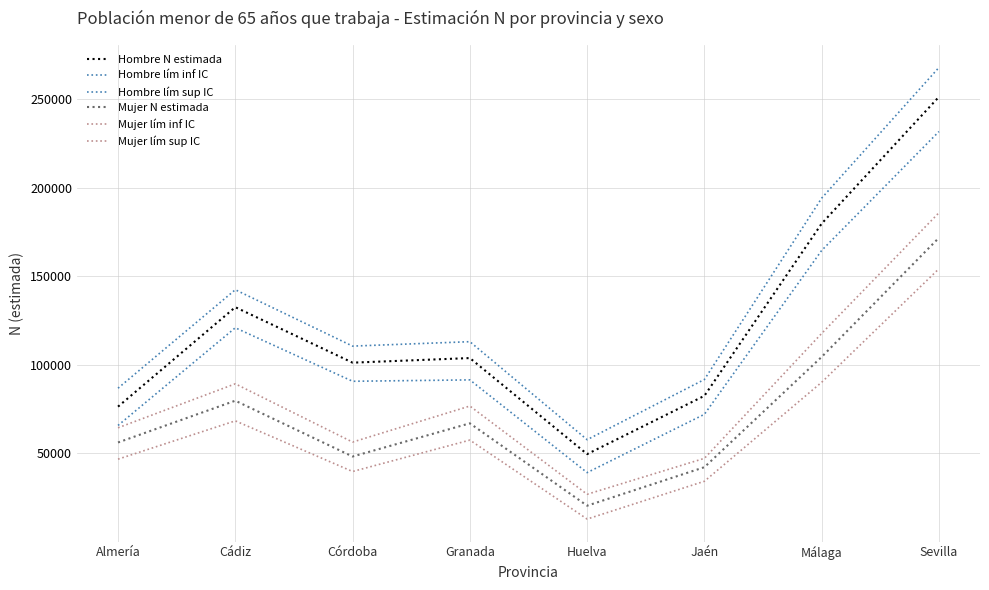

Is this an area chart (filled region under the line)?

No